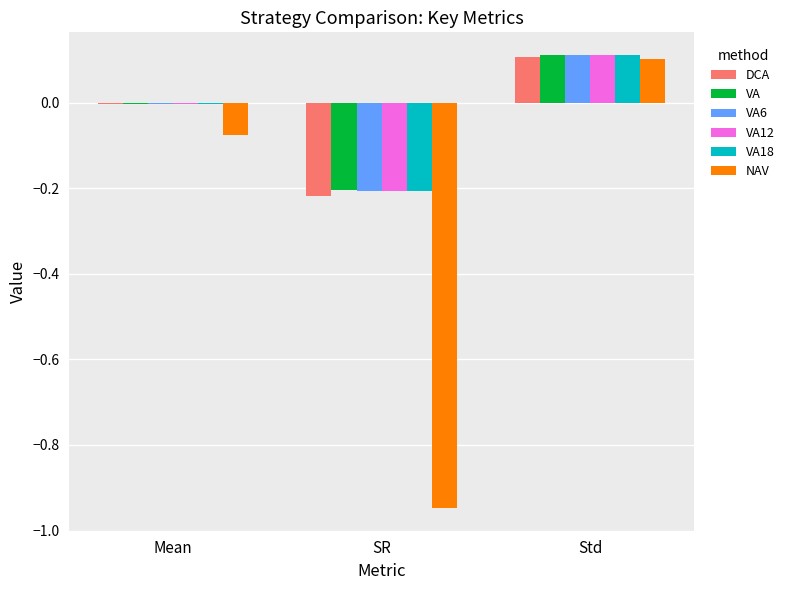

Which series has the widest spread of values?

NAV